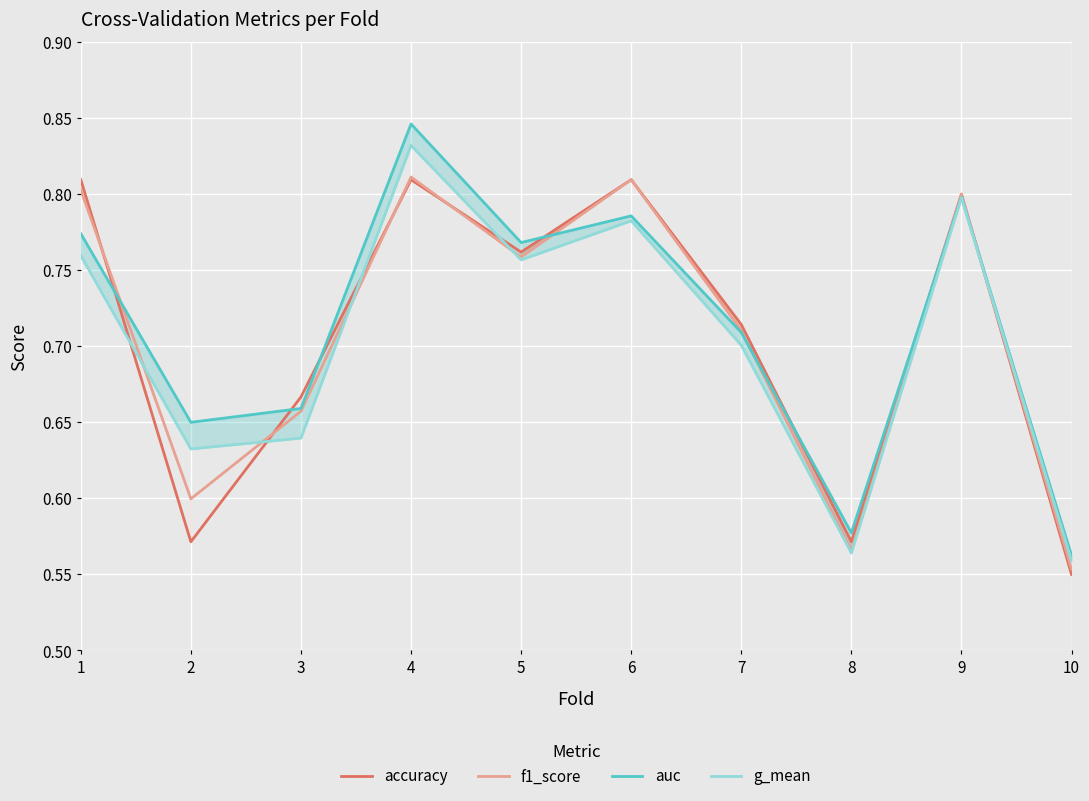

Rank the series at 8 from lowest to highest value.

g_mean, f1_score, accuracy, auc